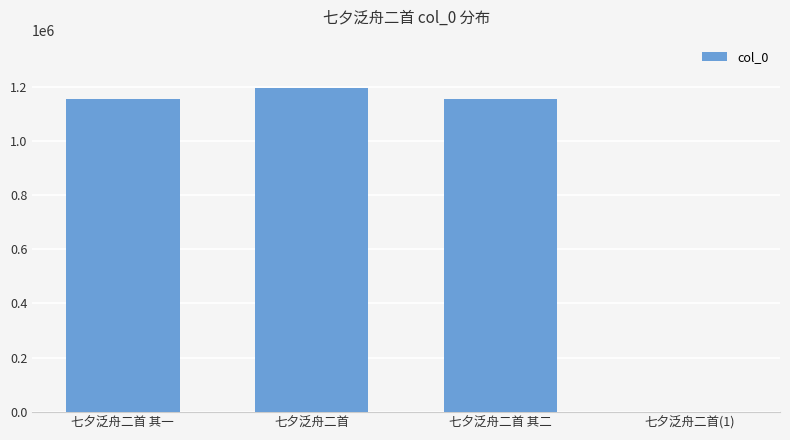

Are the bars grouped side by side (vs. stacked)?

No